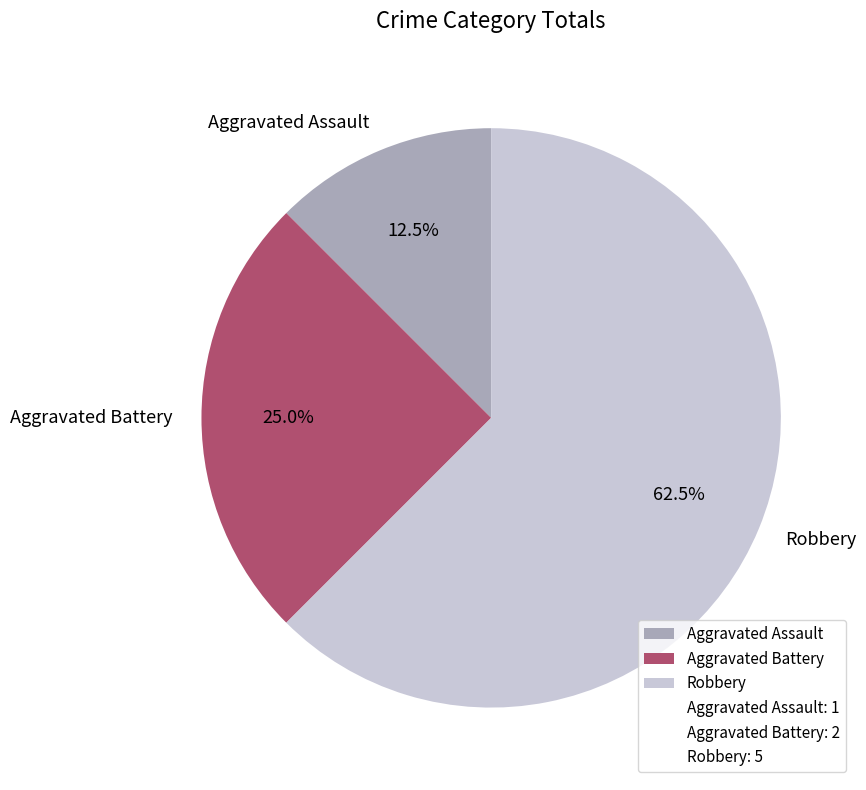

True or false: Aggravated Battery accounts for 25% of the total.

True